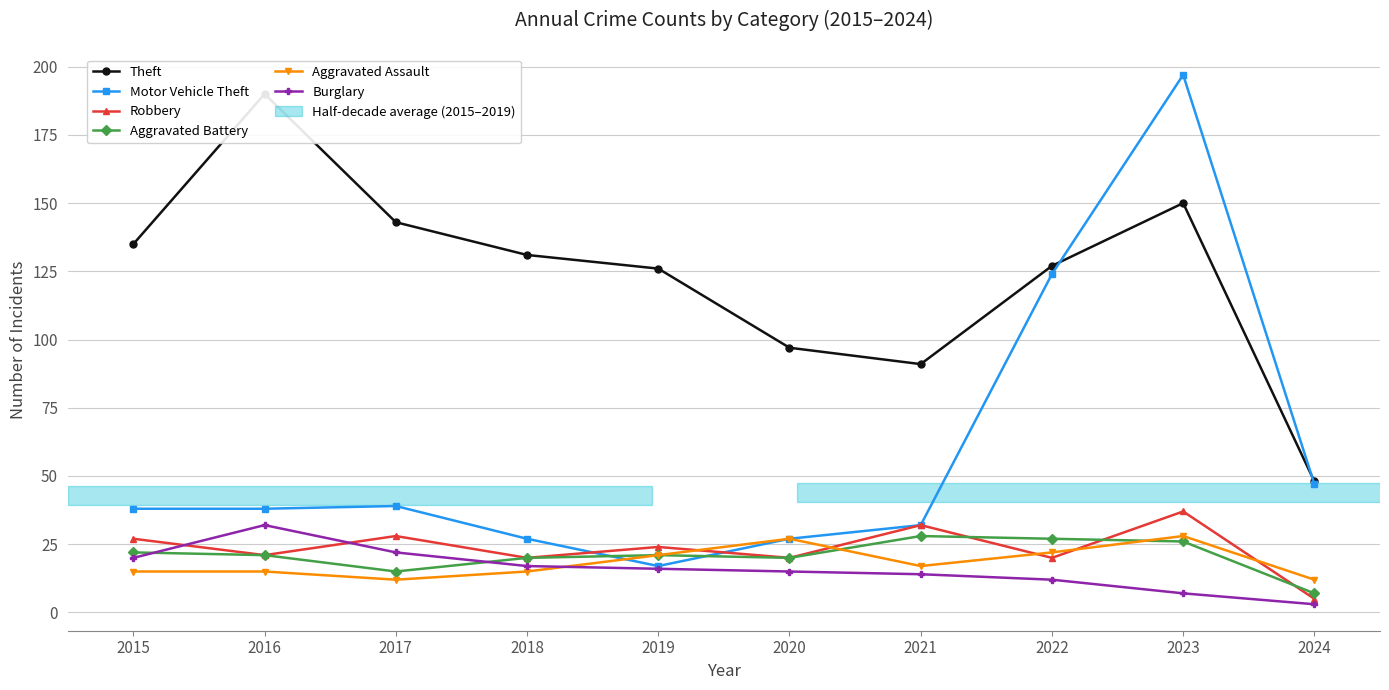

Which series has the widest spread of values?

Motor Vehicle Theft